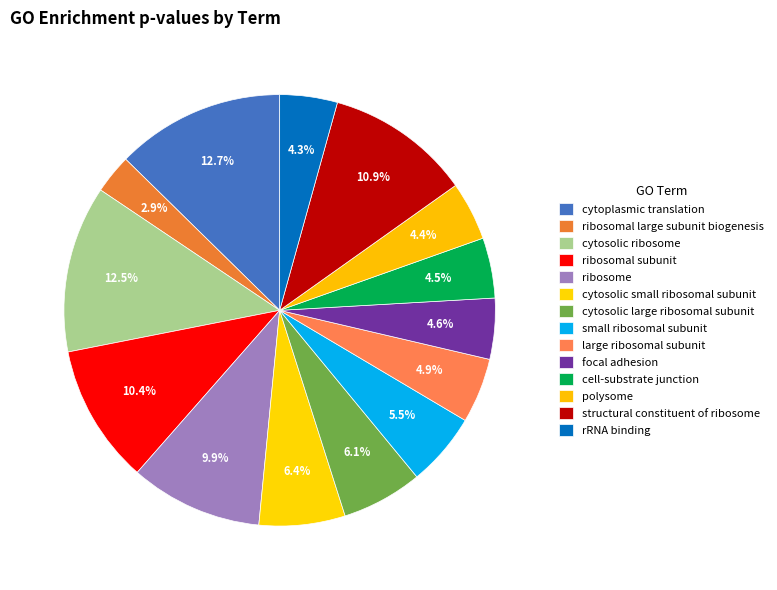

Count the number of slices in the pie.

14